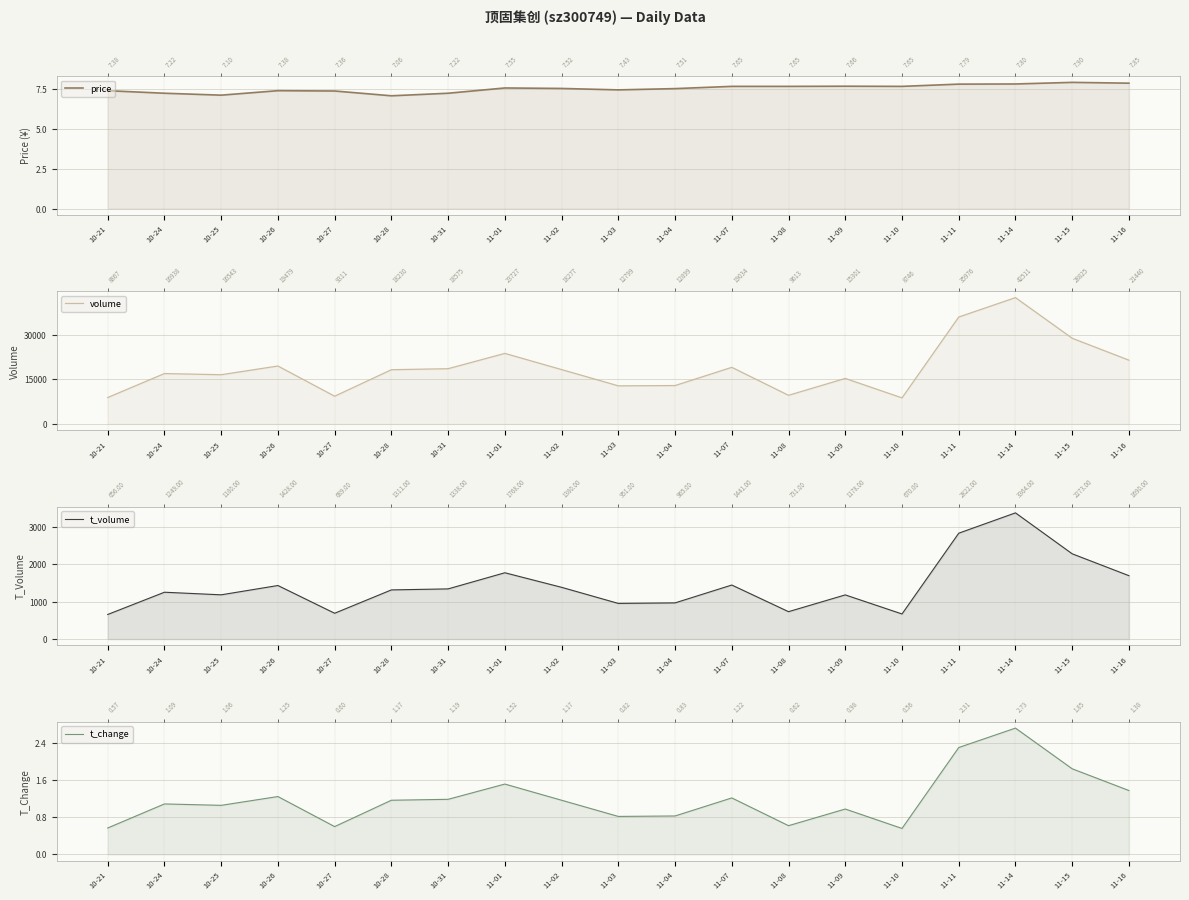

True or false: t_change and t_volume intersect in this chart.

False